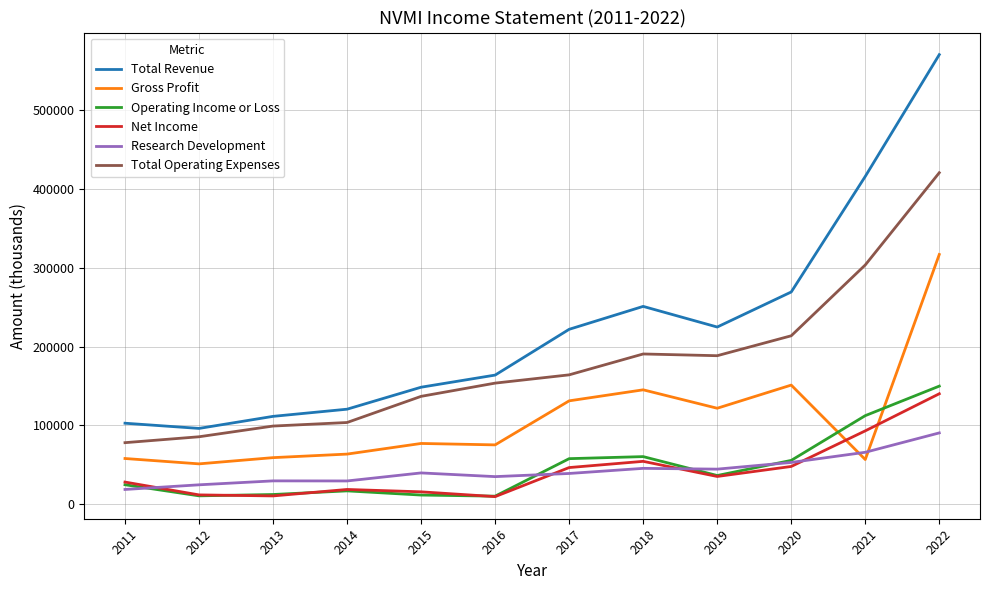

Which series has the widest spread of values?

Total Revenue